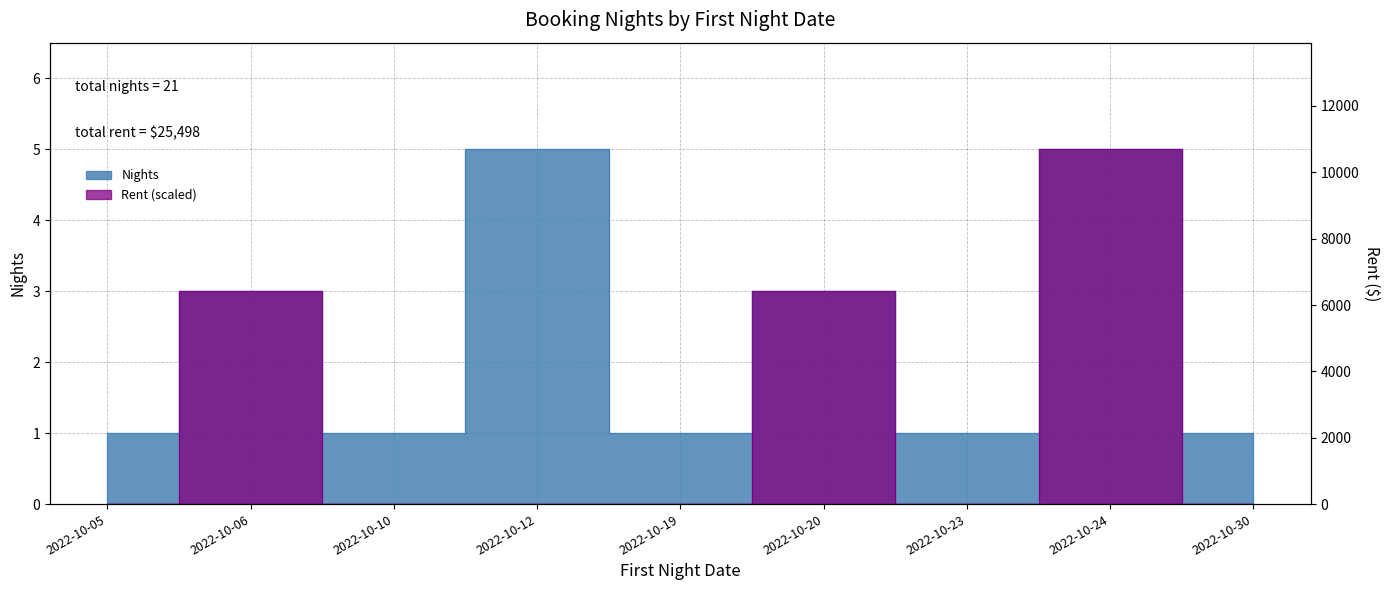

The value of Nights at 2022-10-06 is 3. True or false?

True